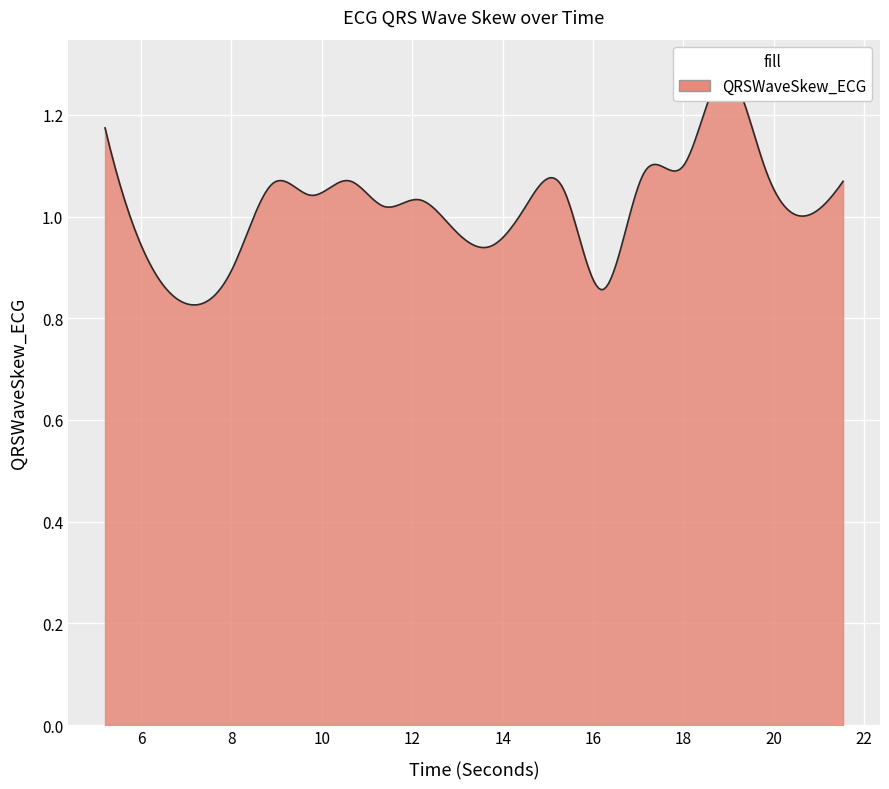

True or false: the data has more than 0 interior local peaks.

True